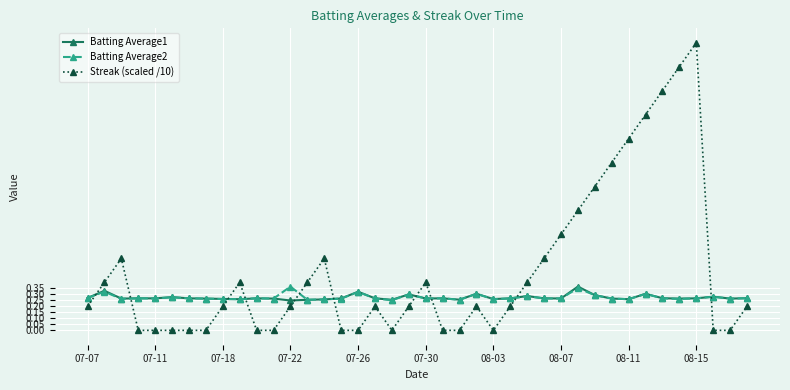

Which series has the largest total across all categories?

Streak (scaled /10)